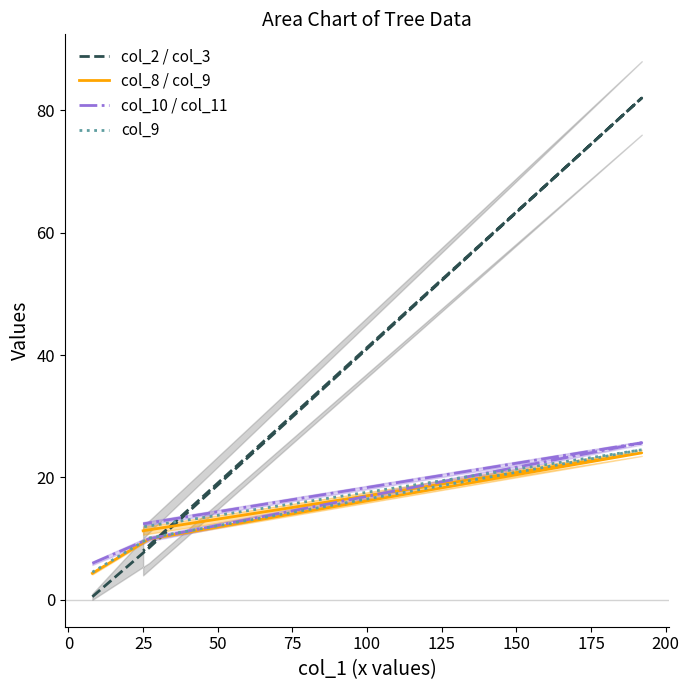

Rank the series by their maximum value, from highest to lowest.

col_2 / col_3, col_10 / col_11, col_9, col_8 / col_9